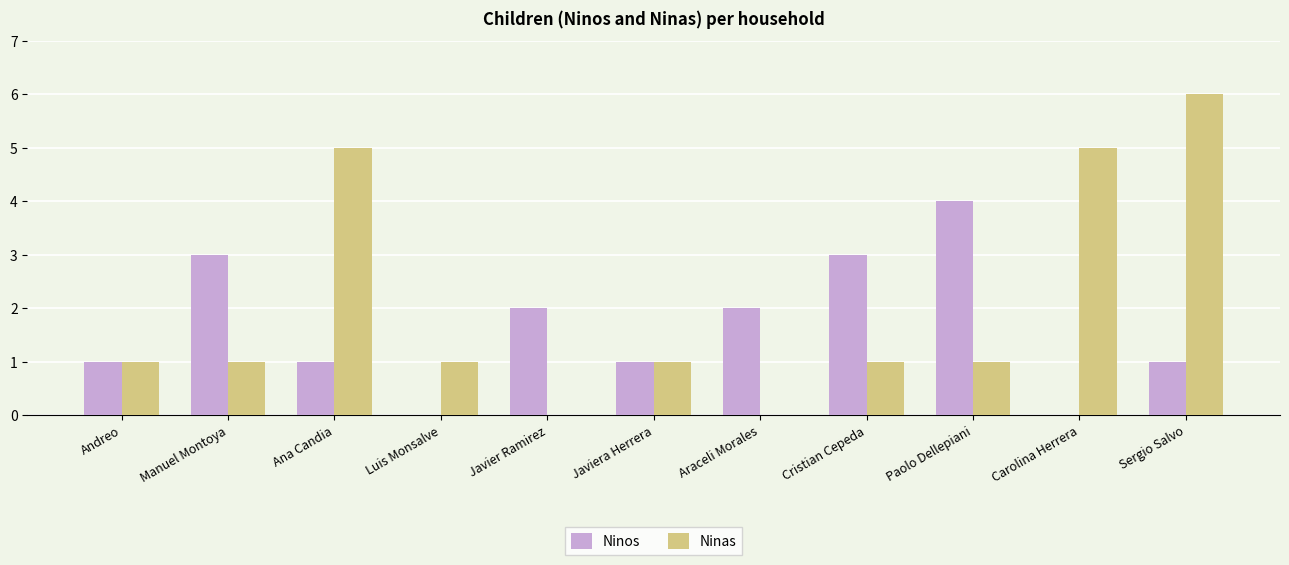

At which category is the sum across all series the highest?

Sergio Salvo